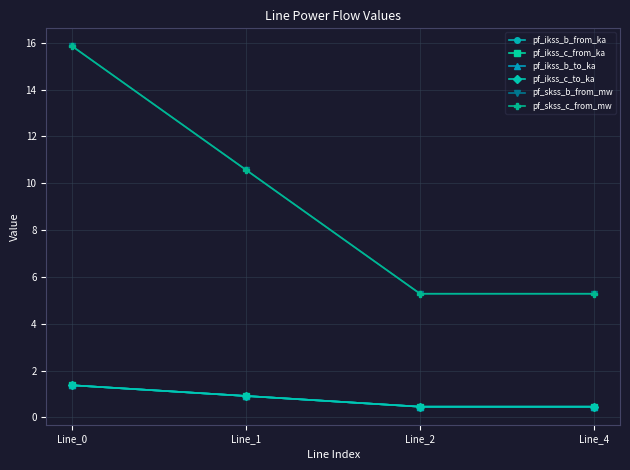

At which label is pf_skss_c_from_mw closest to 10?

Line_1